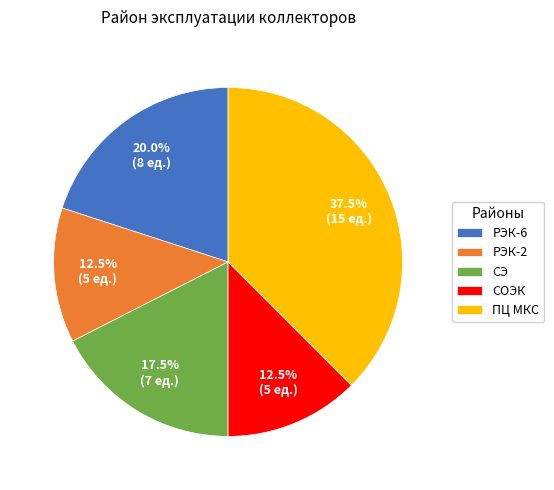

Which category has the biggest portion of the pie?

ПЦ МКС